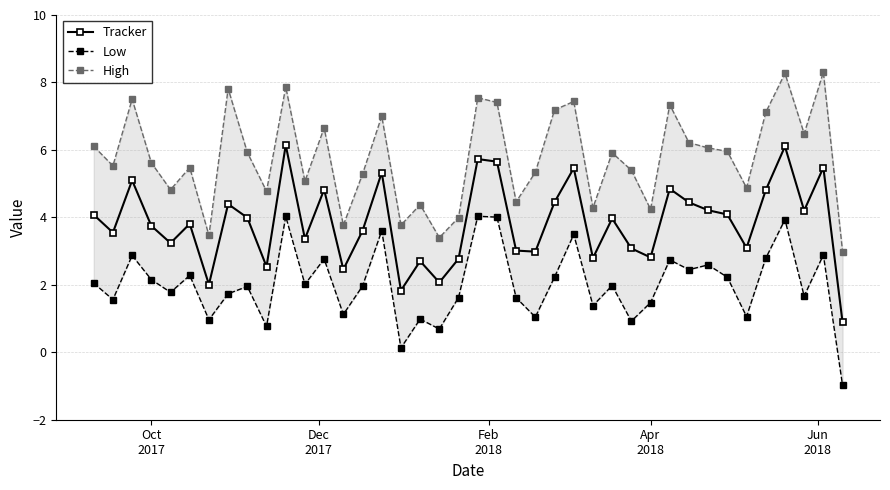

Count the number of categories in the chart.

40